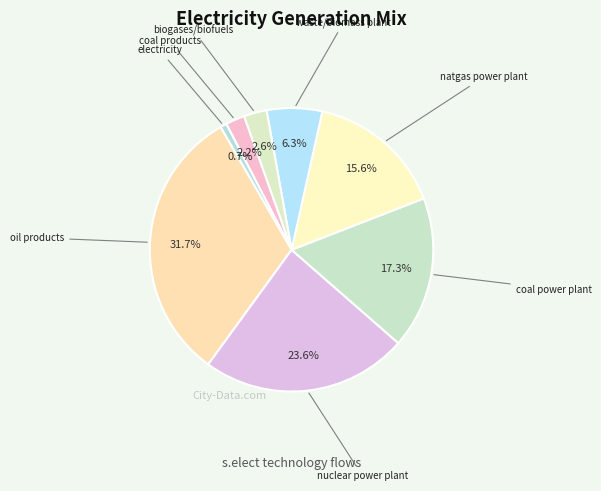

Count the number of slices in the pie.

8